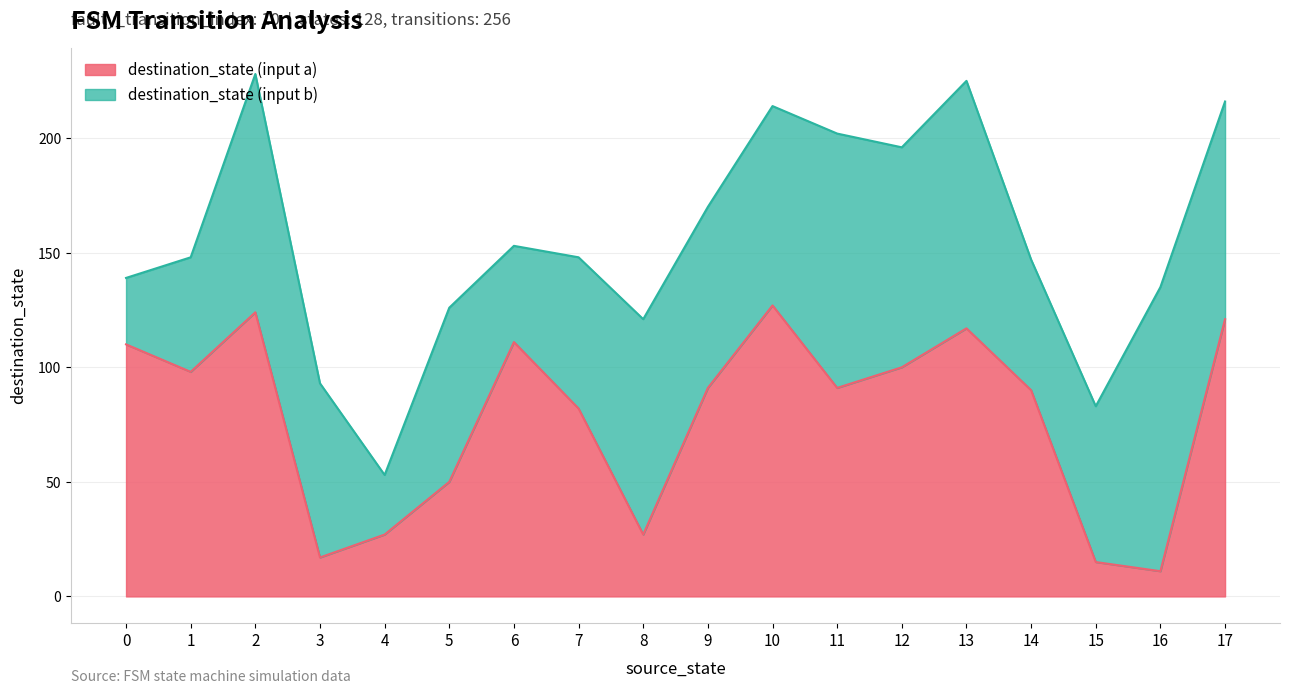

What is the total value across all series at 4?

53